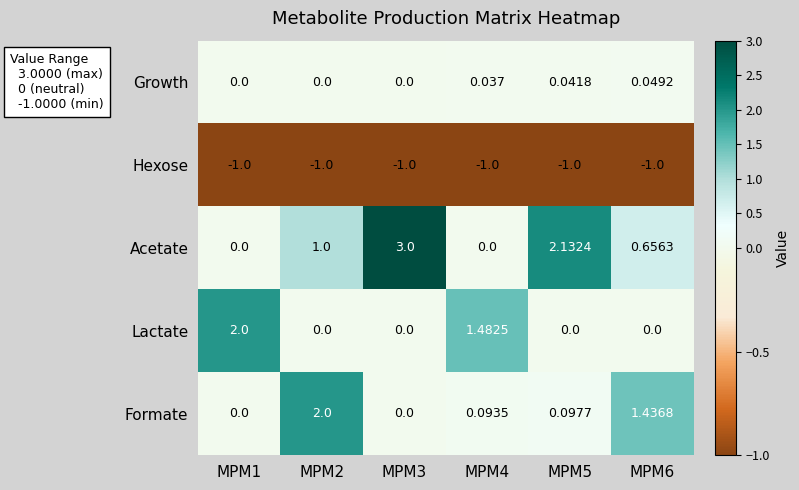

Which series has the largest total across all categories?

Acetate